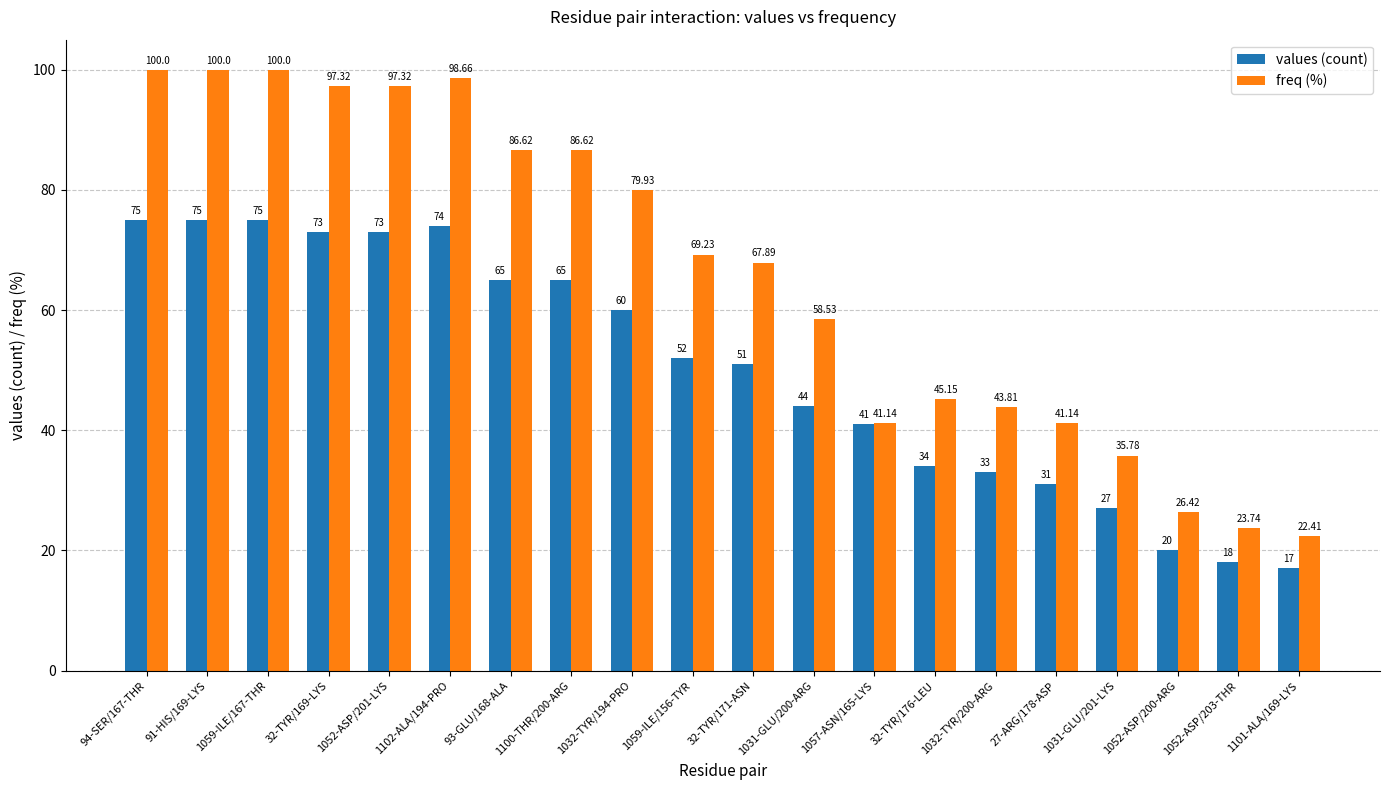

Which series has the largest range (max minus min)?

freq (%)